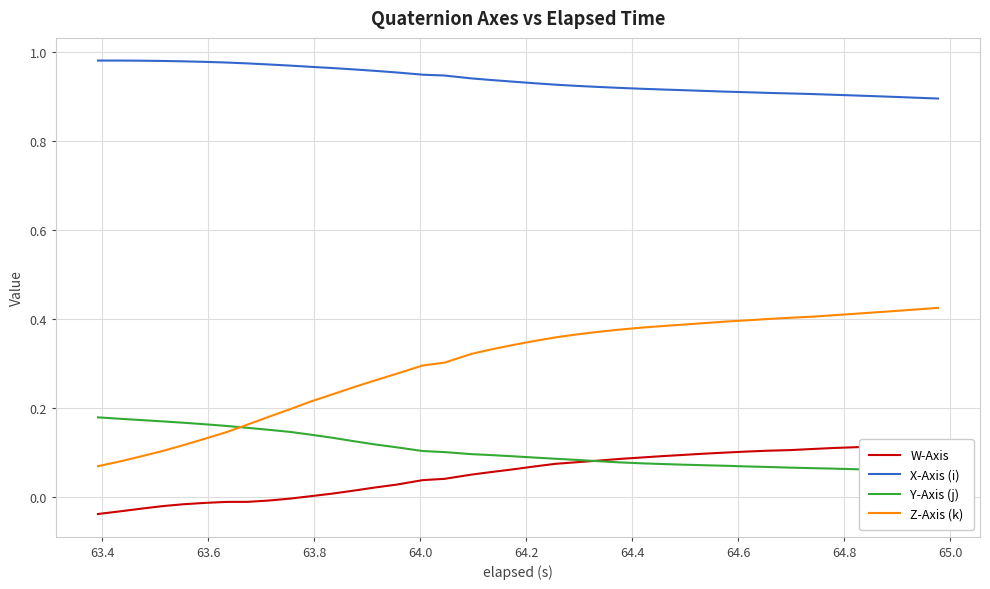

True or false: X-Axis (i) and Z-Axis (k) cross at least once.

False